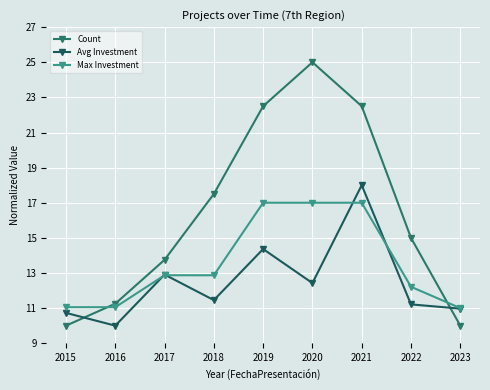

What is the difference between the highest and lowest values at 2023?

1.0